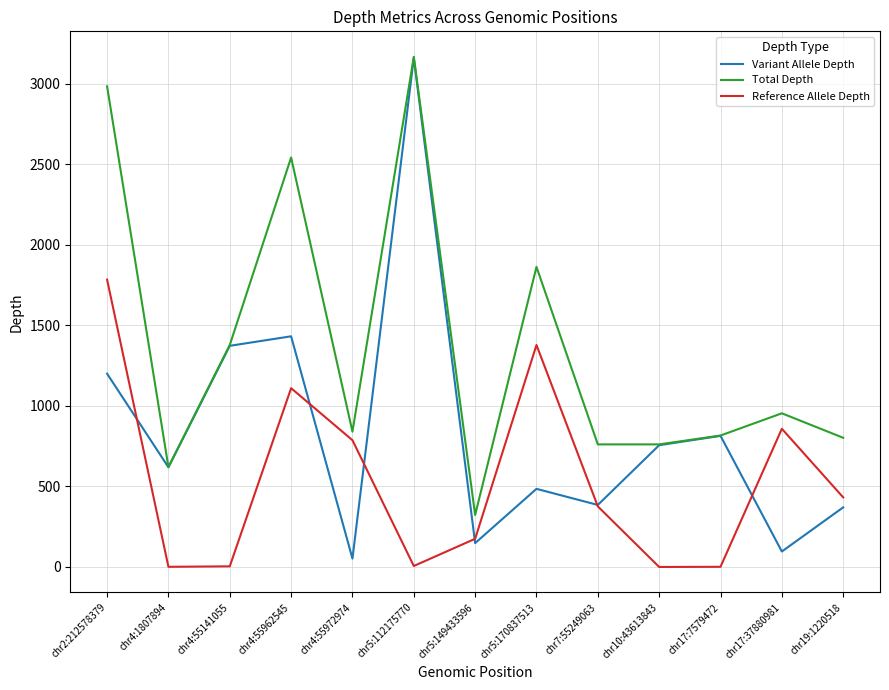

True or false: Total Depth and Reference Allele Depth intersect in this chart.

False